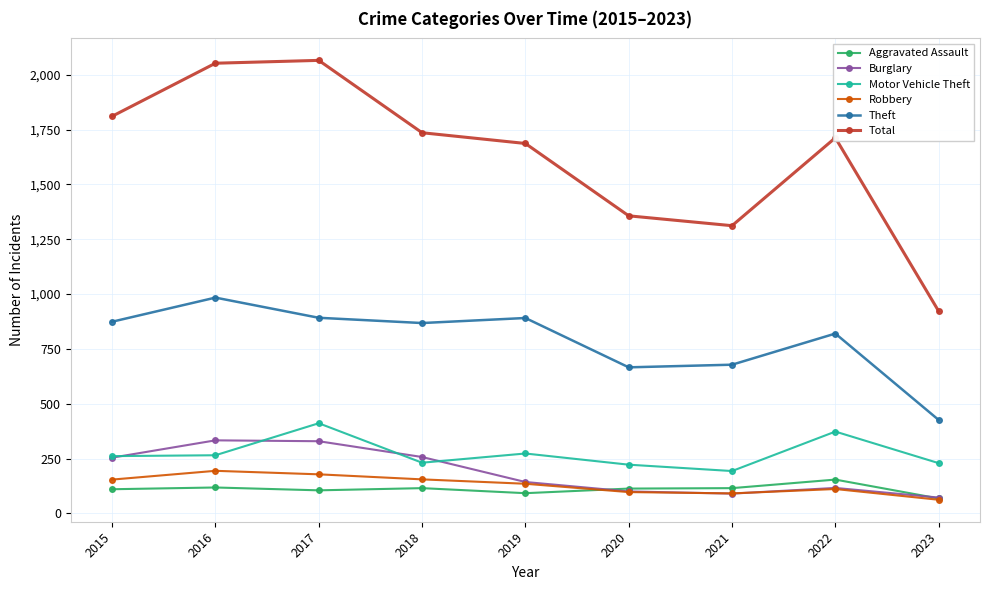

What are all the series names shown in the legend?

Aggravated Assault, Burglary, Motor Vehicle Theft, Robbery, Theft, Total